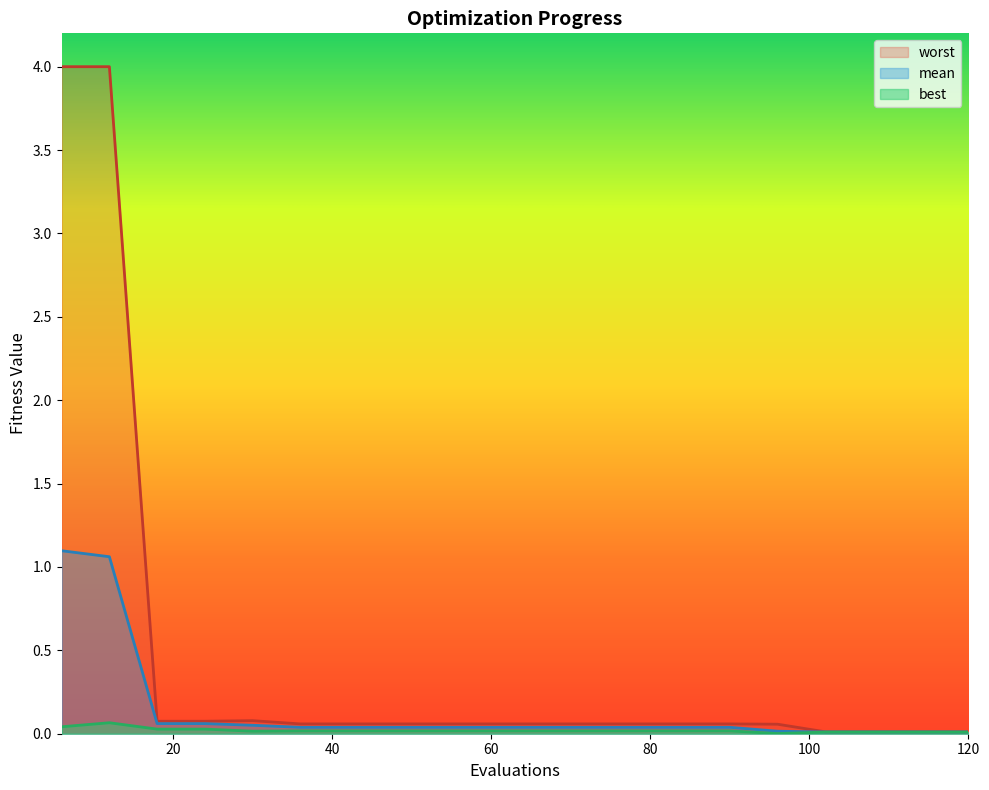

At which category does best reach its first local peak?

12